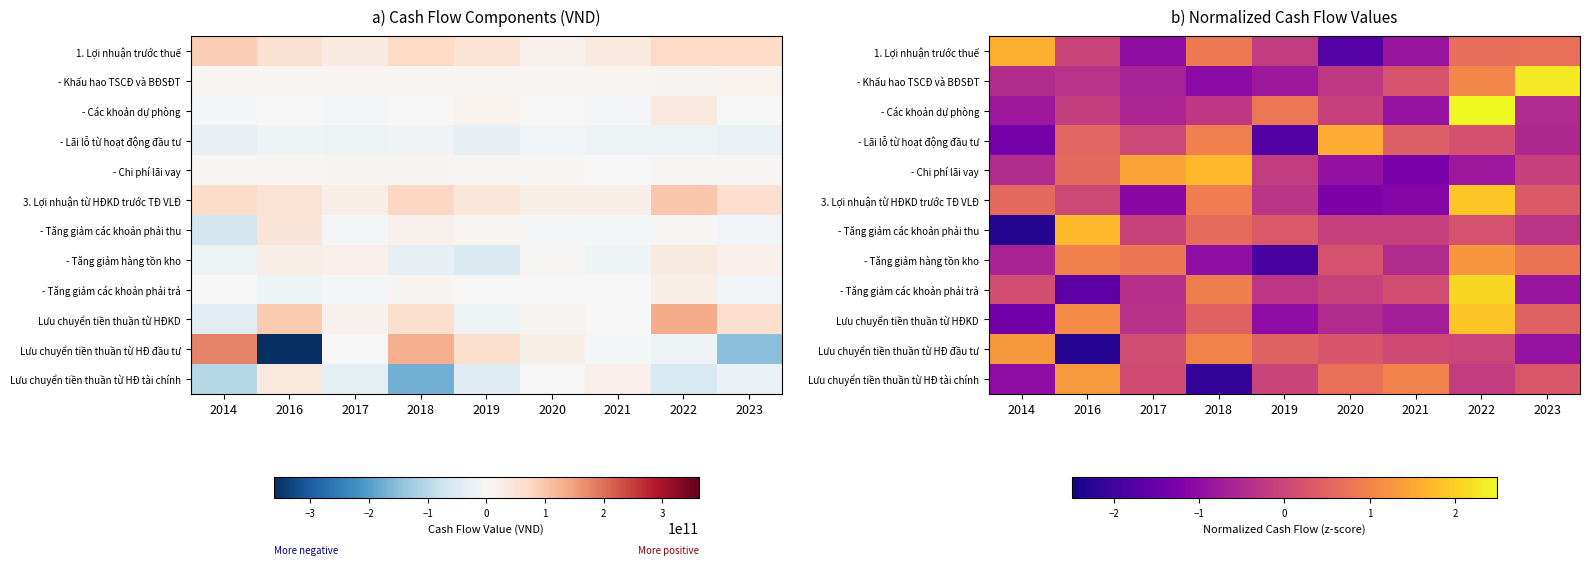

Which has a higher value, 2017 or 2014?

2014